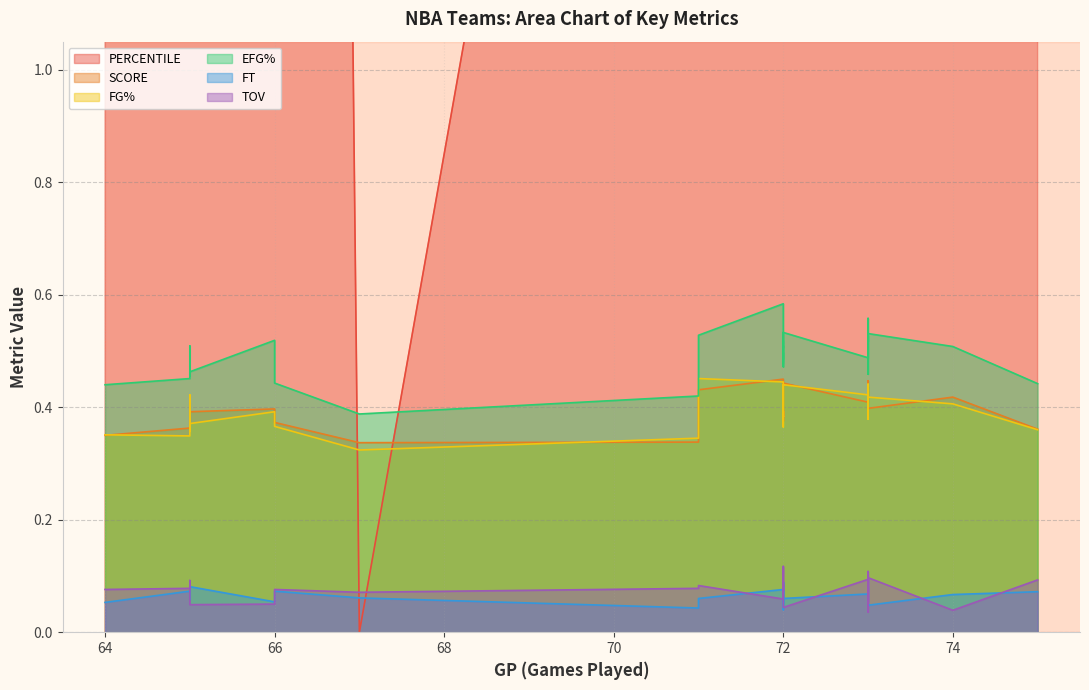

List the series in order of their peak value, lowest first.

FT, TOV, SCORE, FG%, EFG%, PERCENTILE